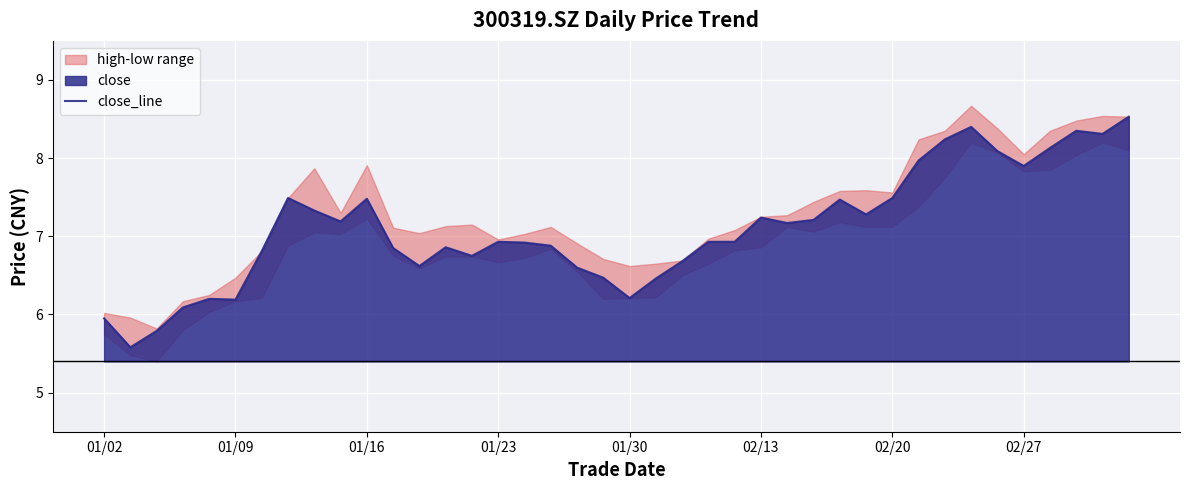

What is the smallest value displayed?

5.6